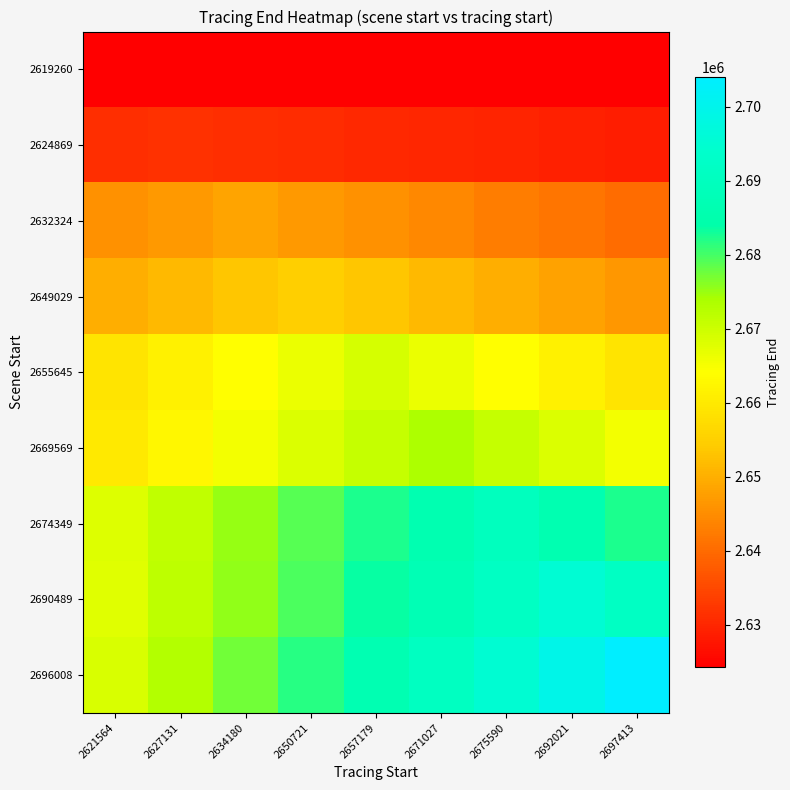

At which category is the sum across all series the highest?

2675590